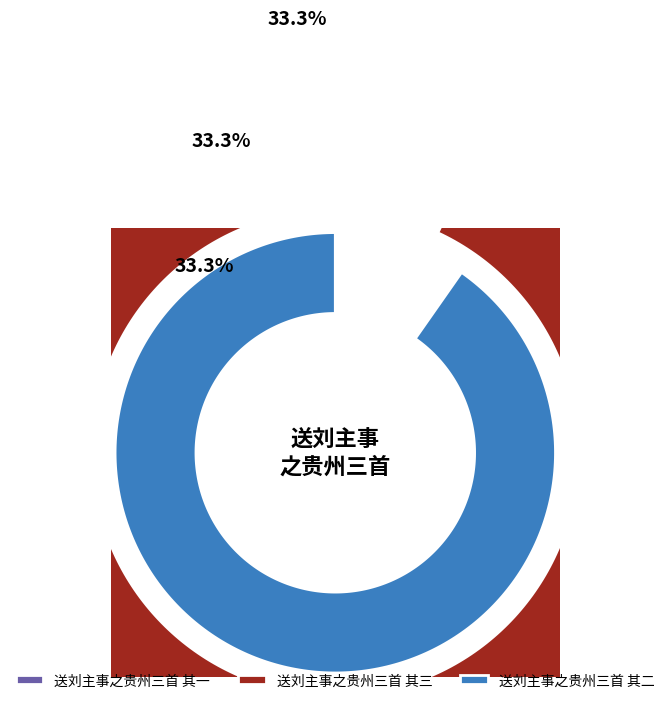

Does 送刘主事之贵州三首 其三 represent more than half of the total?

No